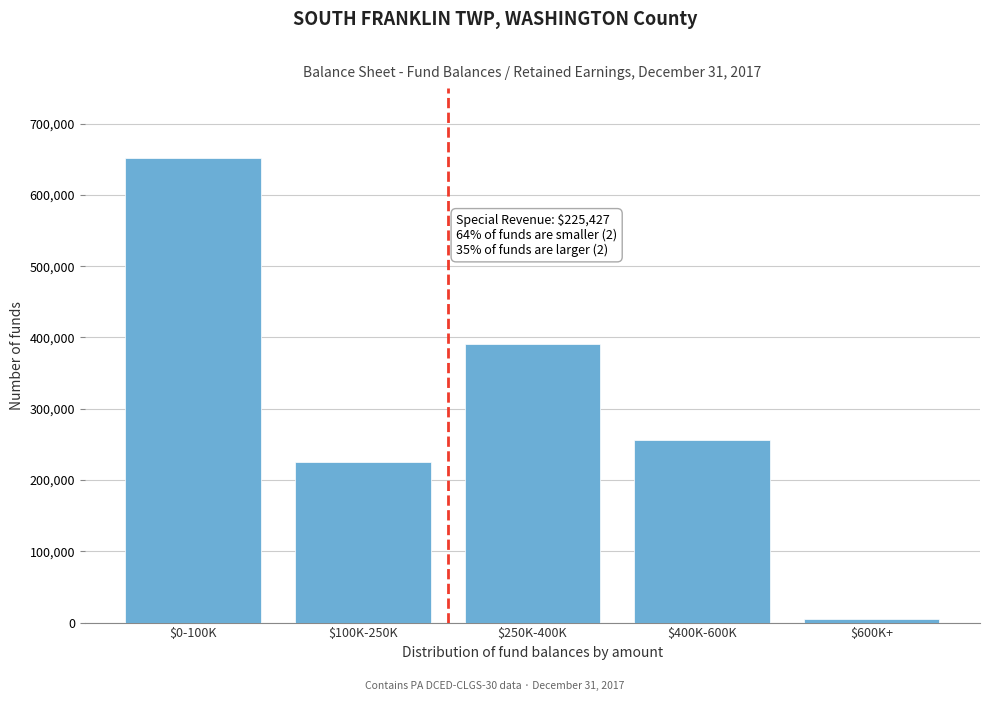

Reading right to left, what are all the values shown in this chart?

5052	255849	390553	225427	651960